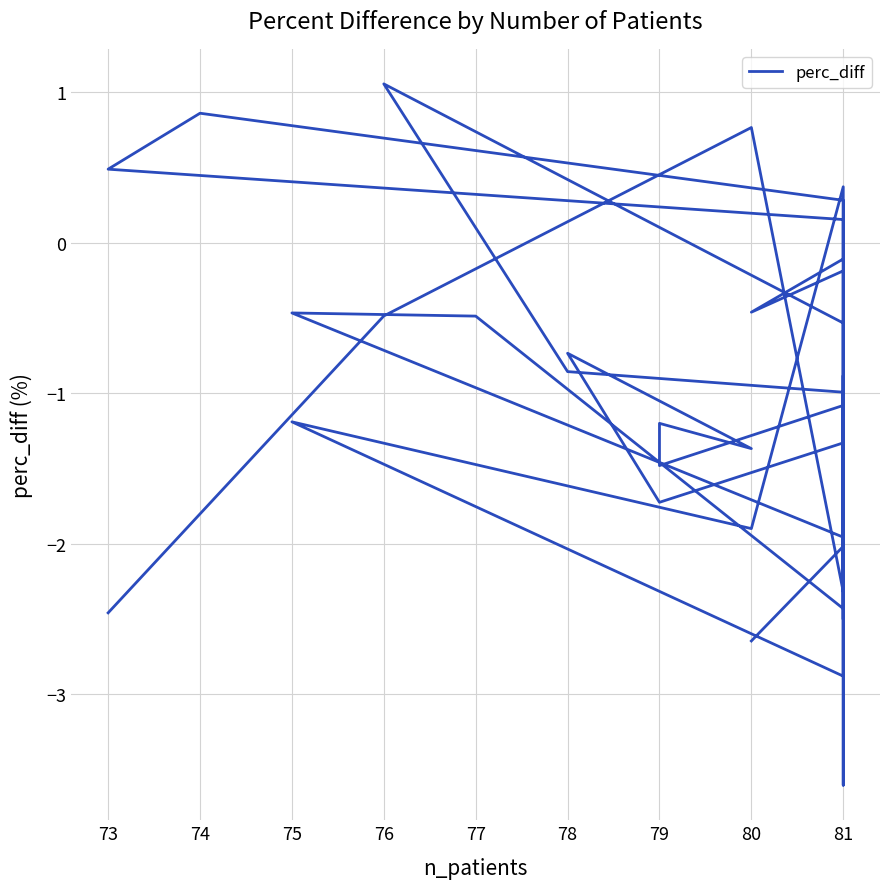

The chart shows a value of -0.7 at 78. True or false?

True